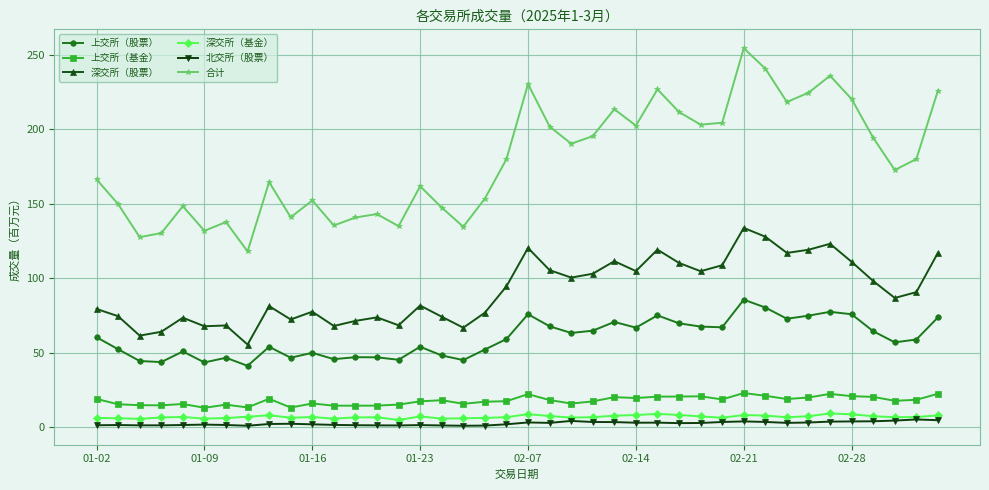

What is the sum of all 深交所（基金） values?

280.7